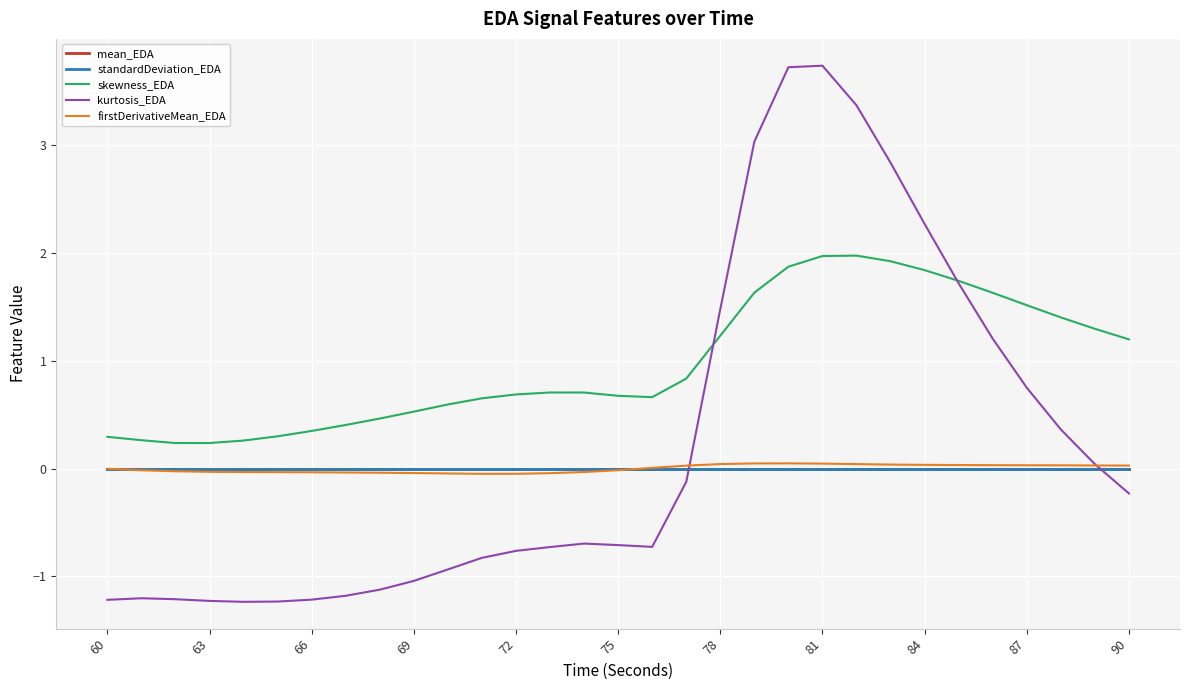

True or false: skewness_EDA and standardDeviation_EDA intersect in this chart.

False